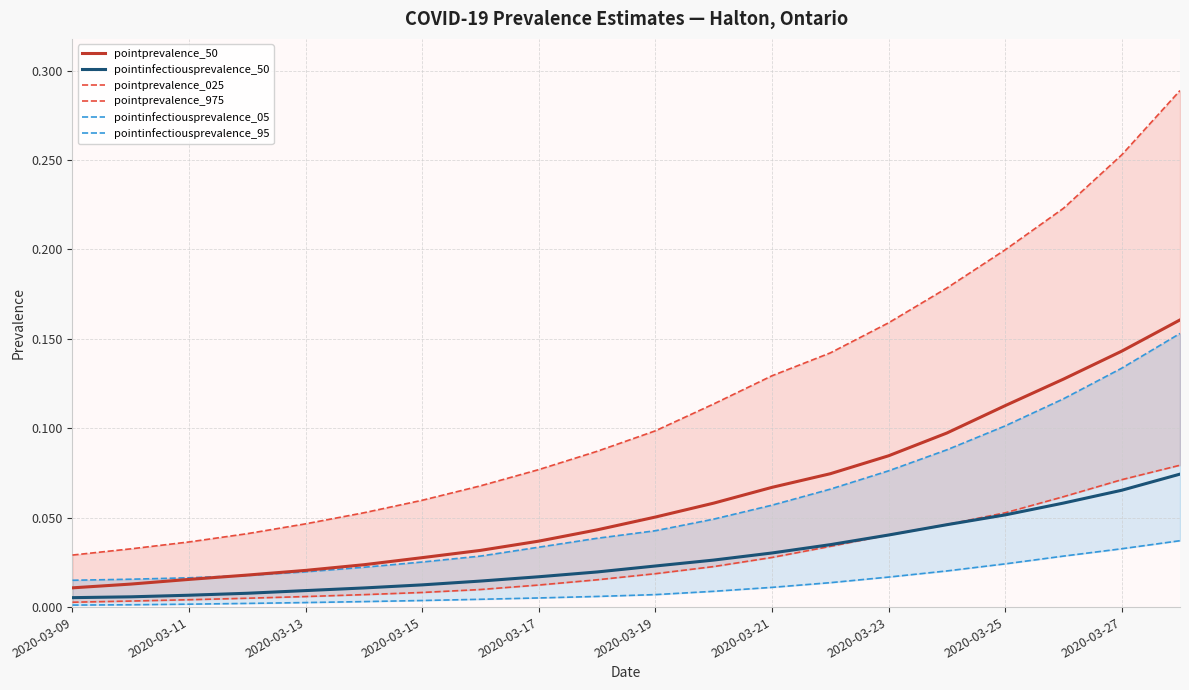

What are all the series names shown in the legend?

pointprevalence_50, pointinfectiousprevalence_50, pointprevalence_025, pointprevalence_975, pointinfectiousprevalence_05, pointinfectiousprevalence_95